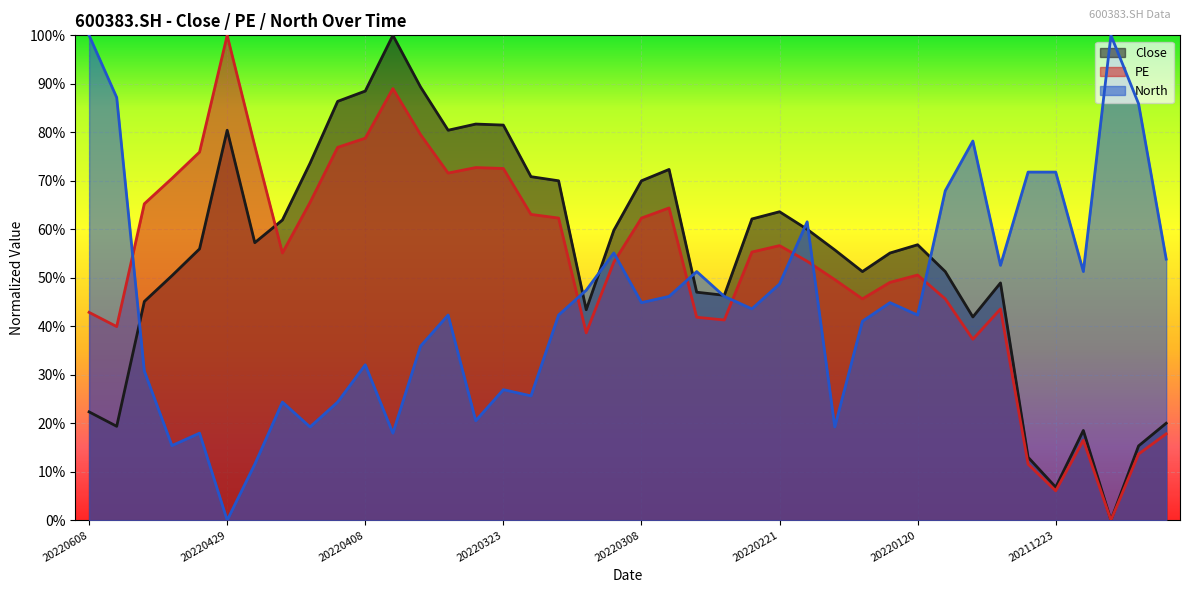

True or false: North has a value of 0.7 at 20220117.

True